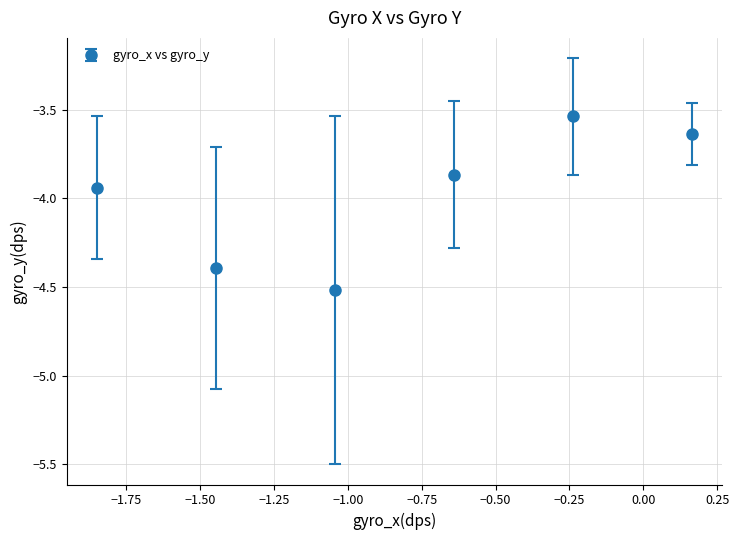

What is the average value?

-4.0